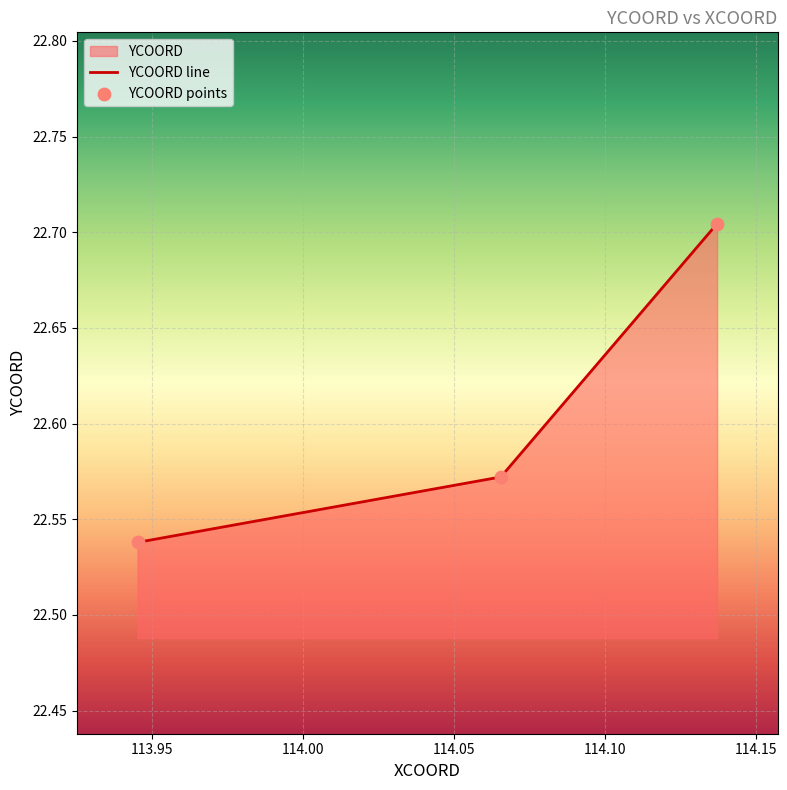

What is the ratio of the value at 114.137018 to the value at 113.945218?

1.0